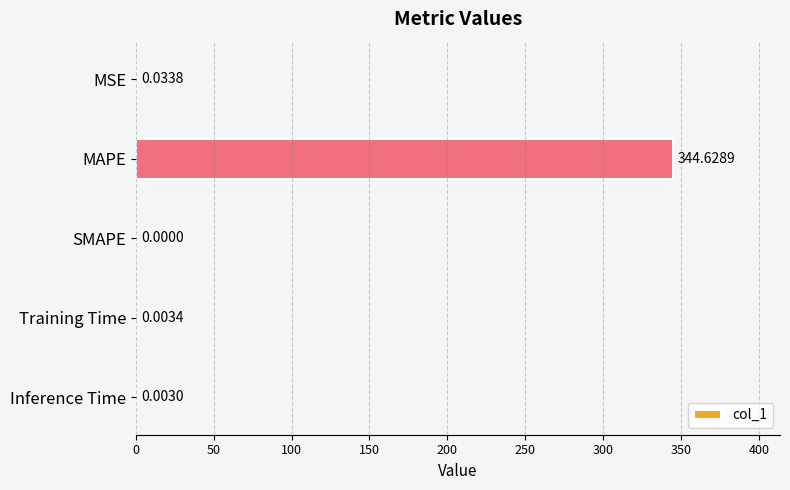

Where is the data nearest to the value 172?

MSE